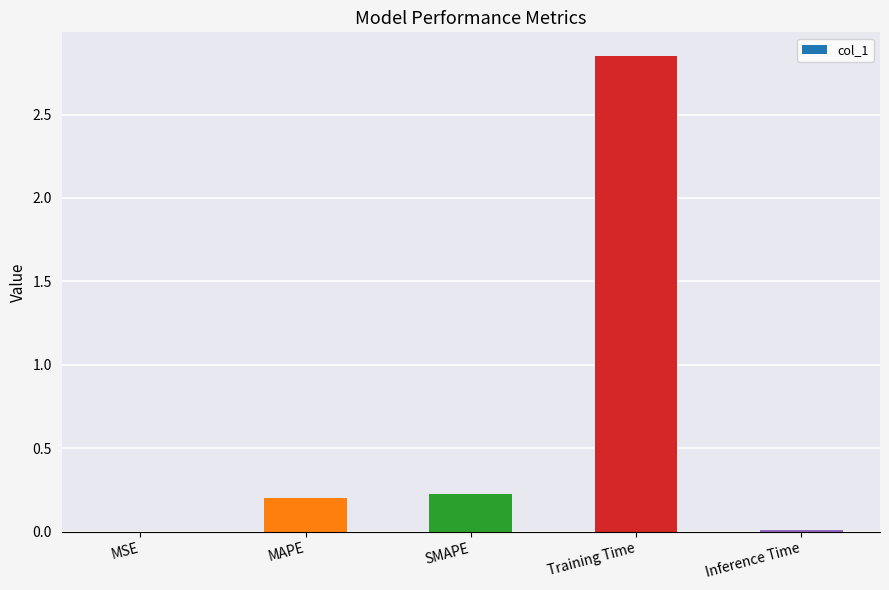

What is the average value?

0.7